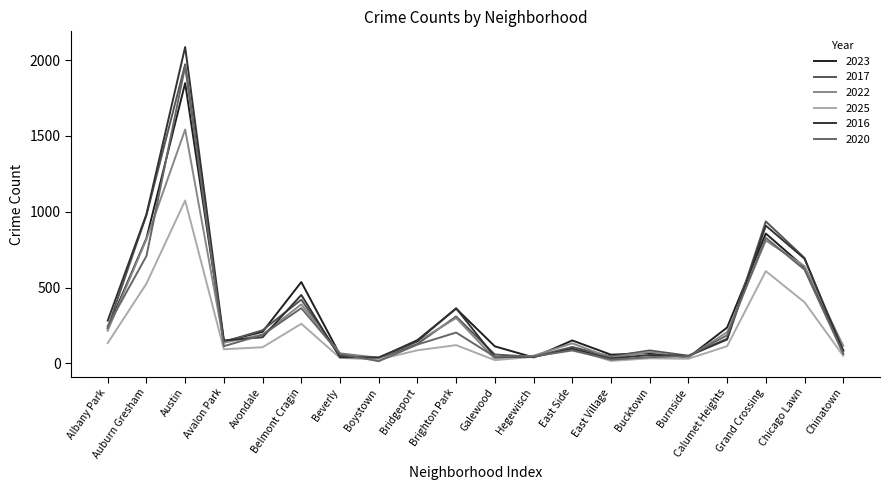

At which category does the chart reach its peak across all series?

Austin